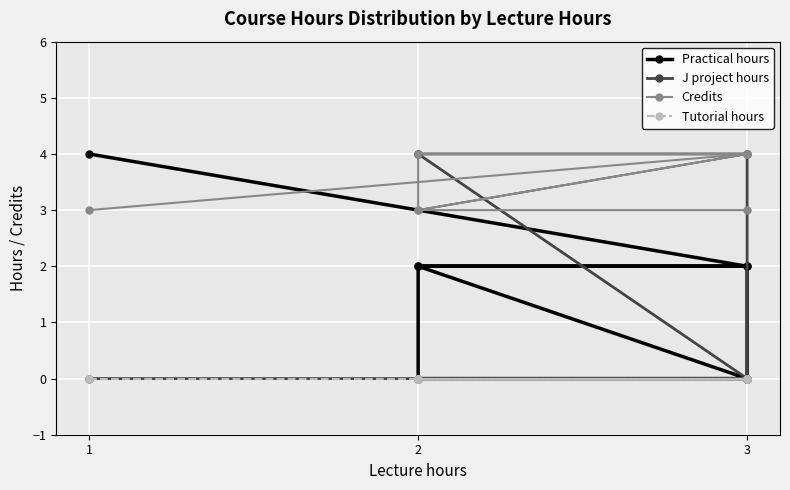

What are all the series names shown in the legend?

Practical hours, J project hours, Credits, Tutorial hours